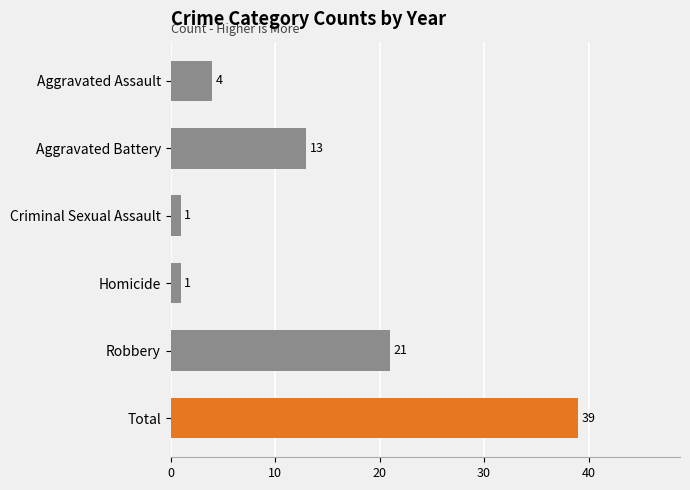

Which has a higher value, Total or Criminal Sexual Assault?

Total